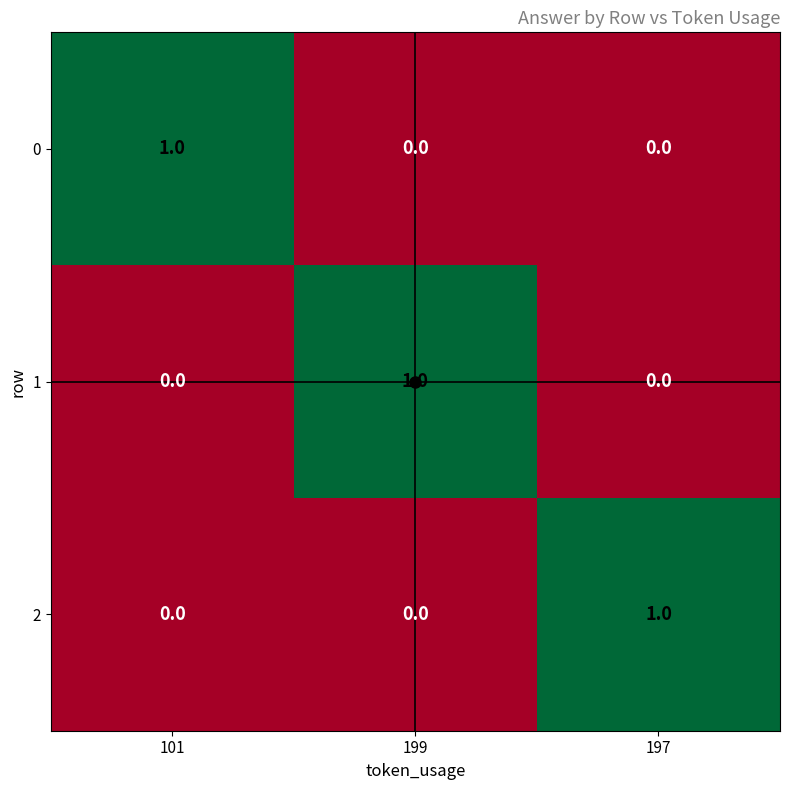

What is the total value across all series at 197?

1